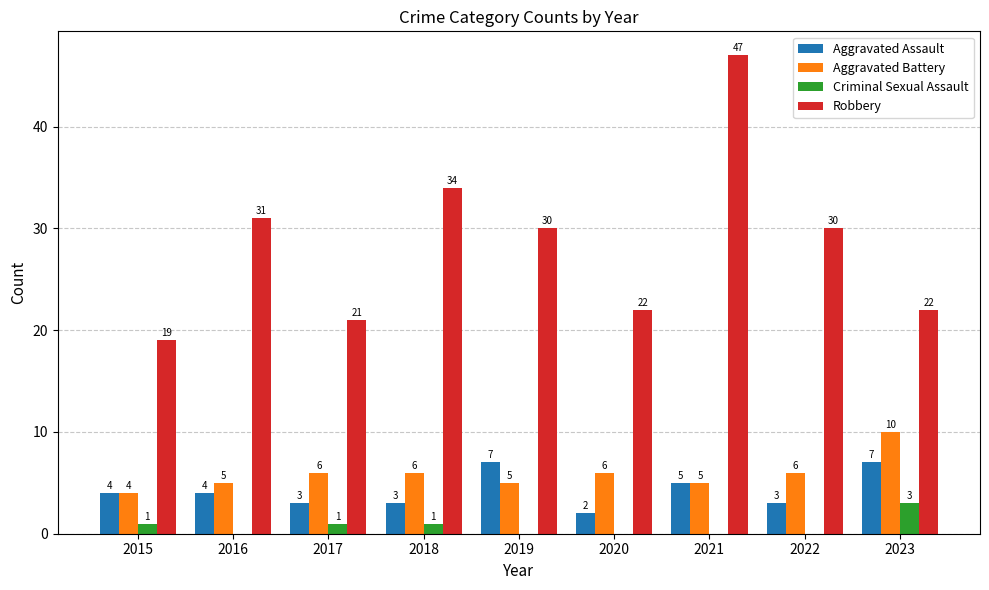

What are all the series names shown in the legend?

Aggravated Assault, Aggravated Battery, Criminal Sexual Assault, Robbery